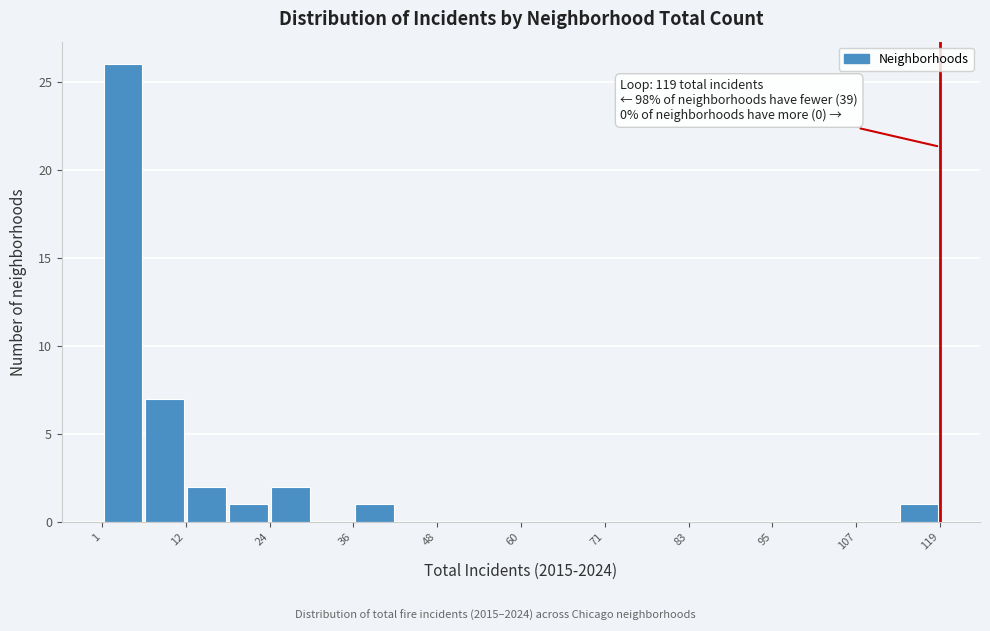

Read against the x-axis, roughly where is the centre of the tallest bar?

4